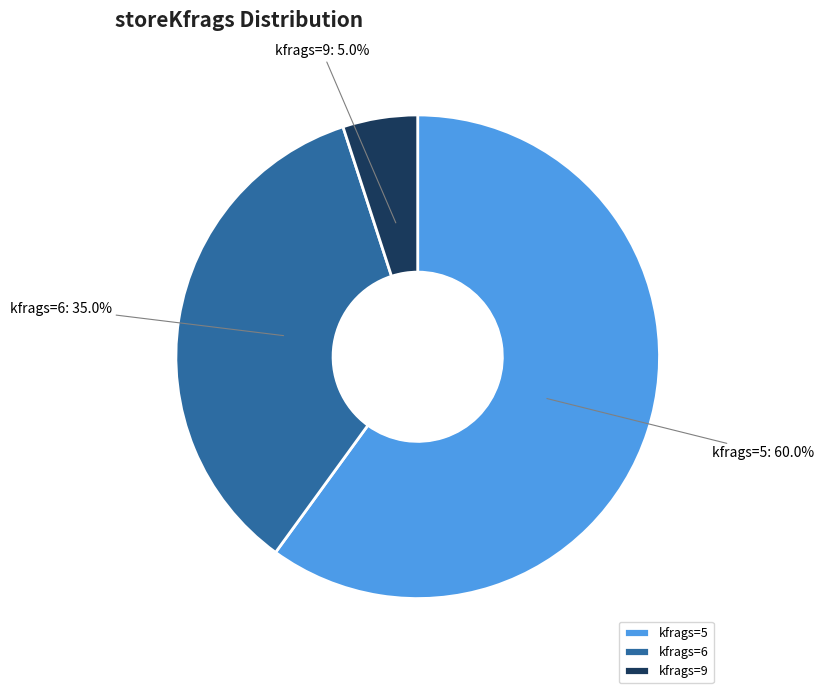

What is the ratio of the value at kfrags=6 to the value at kfrags=9?

7.0